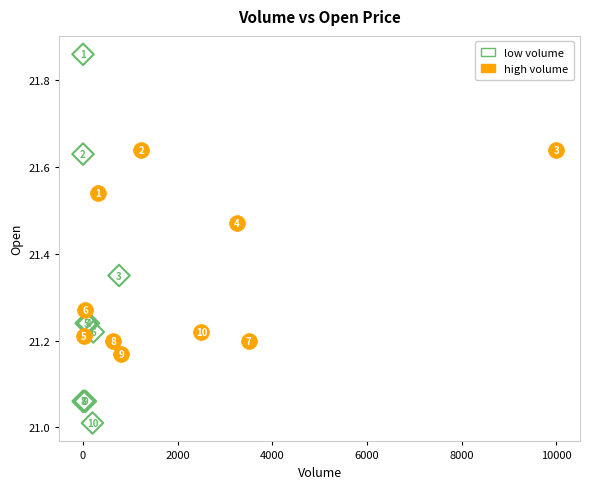

Which series has the widest spread of Y values?

low volume